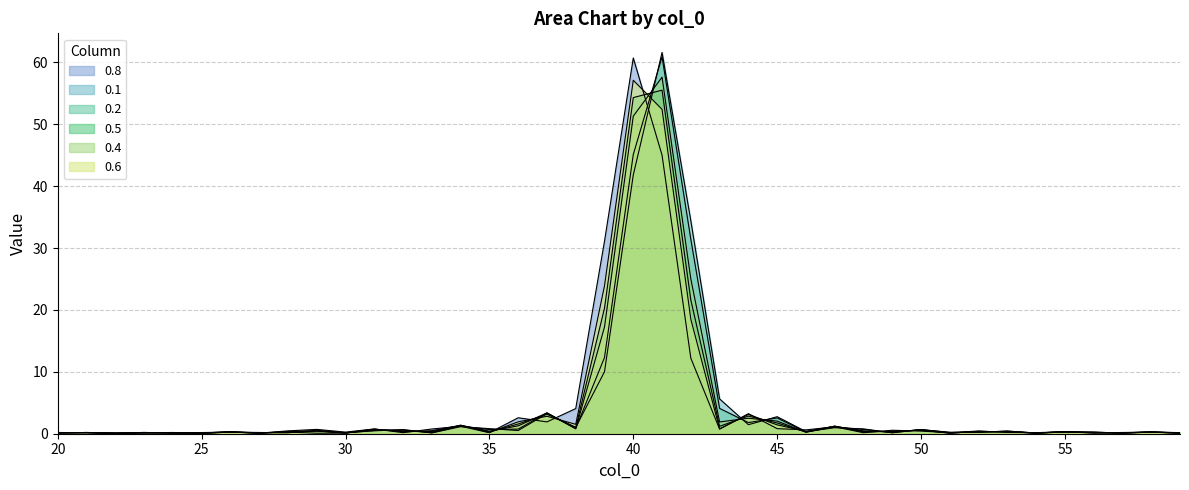

What is the smallest value displayed?

0.1